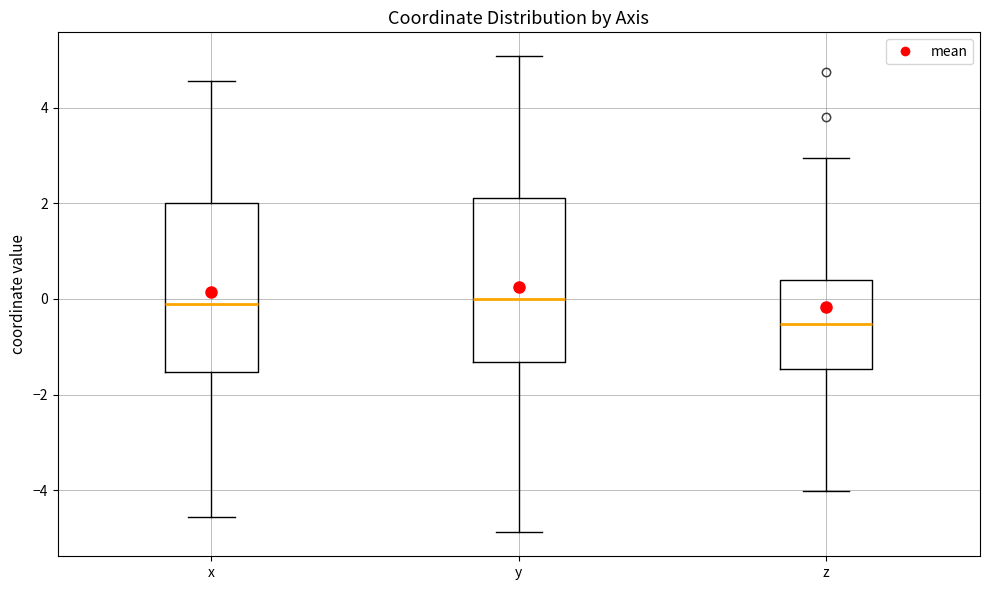

Reading left to right, read every box against the y-axis: the position of its median line, the range the box covers, and the ends of its whiskers. The values are not printed on the chart, so give them approximately, as read against the axis.

x: median -0.2, box -1.6 to 2.0, whiskers -4.6 to 4.6
y: median 0.0, box -1.4 to 2.2, whiskers -4.8 to 5.0
z: median -0.6, box -1.4 to 0.4, whiskers -4.0 to 3.0